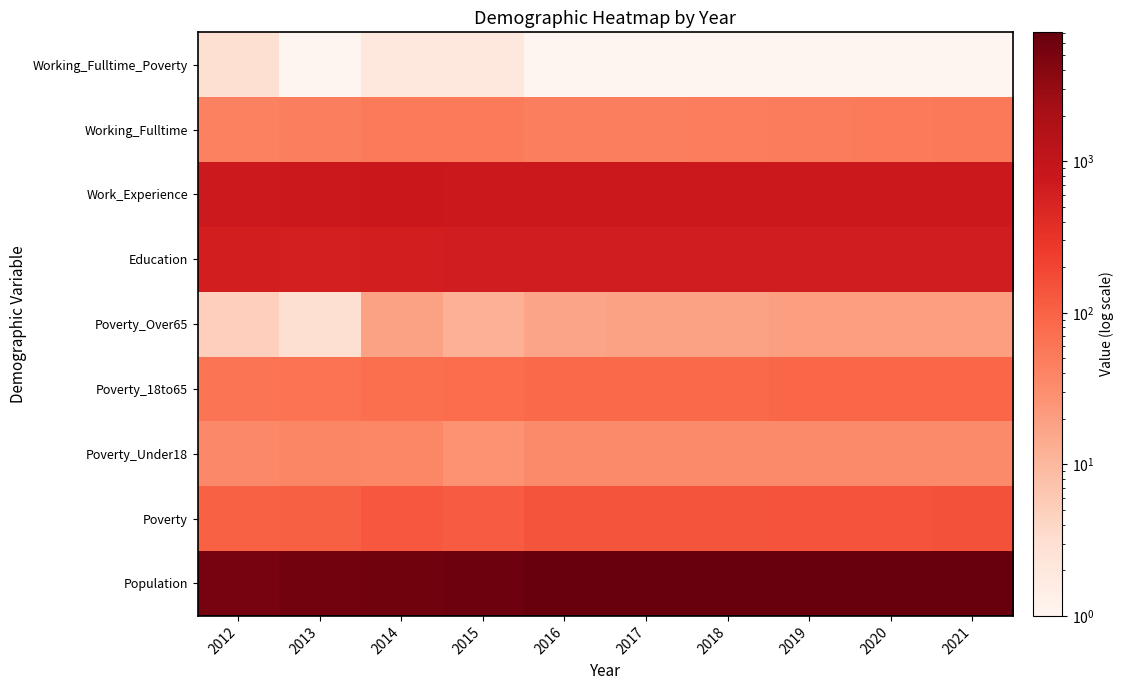

What is the minimum value shown in the chart?

1